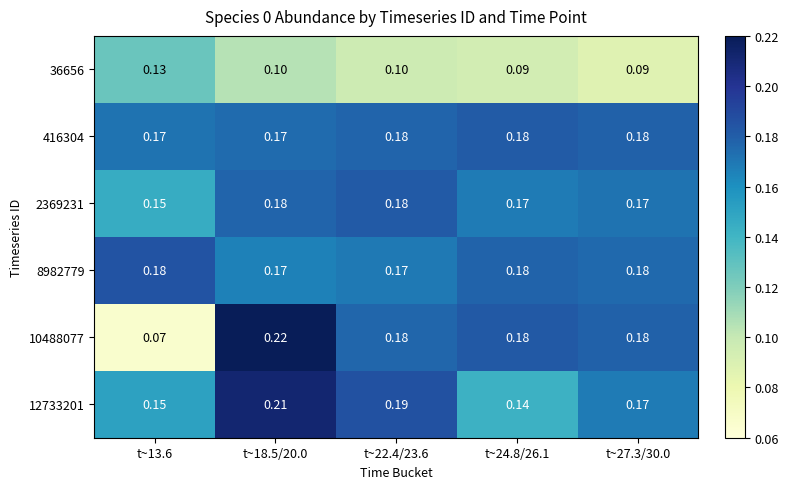

Count the number of data series in this chart.

6